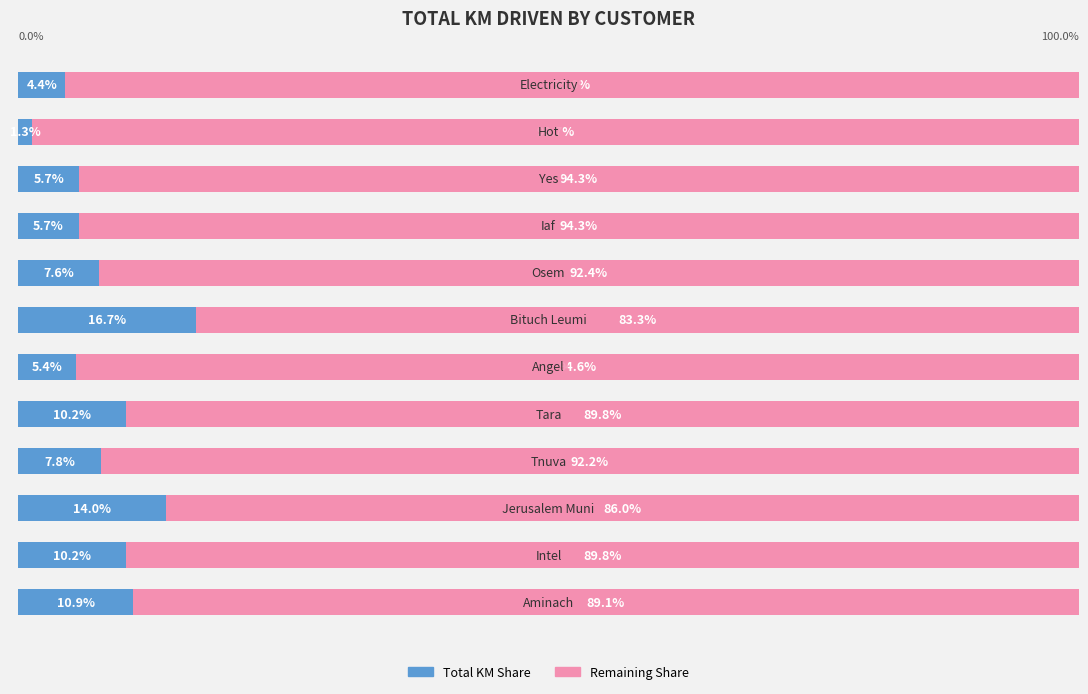

What is the value of the Total KM bar at the 4th from the left?

7.8